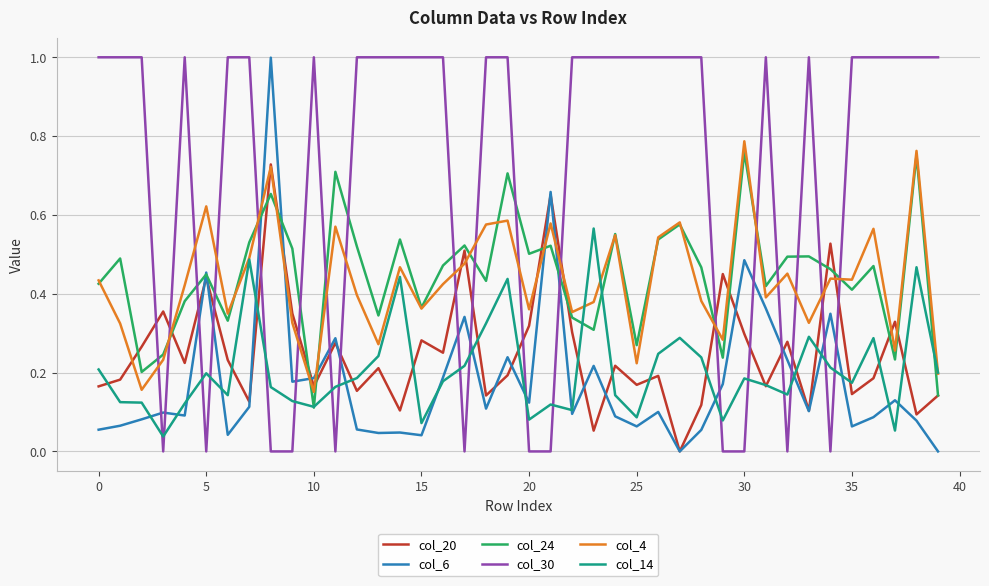

What is the maximum value shown in the chart?

1.0